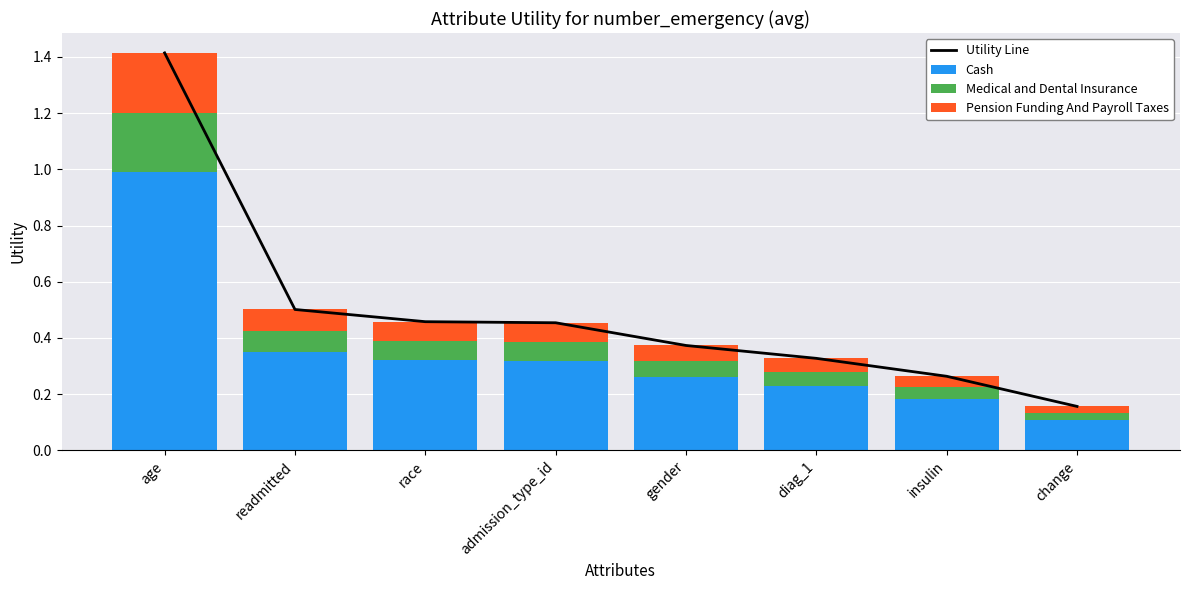

Which series changed the most between admission_type_id and insulin?

Utility Line